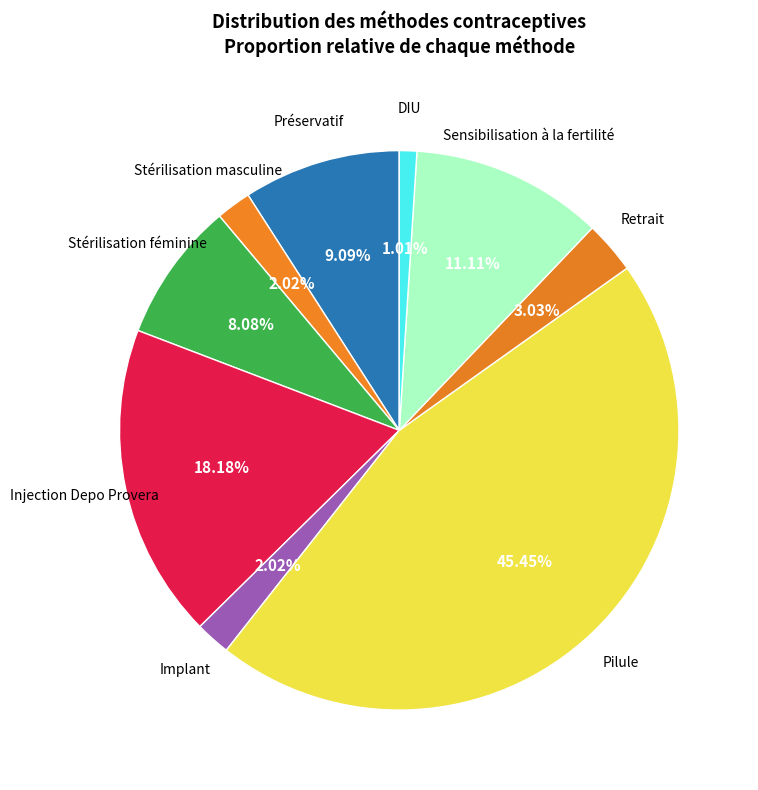

Count the number of slices in the pie.

9